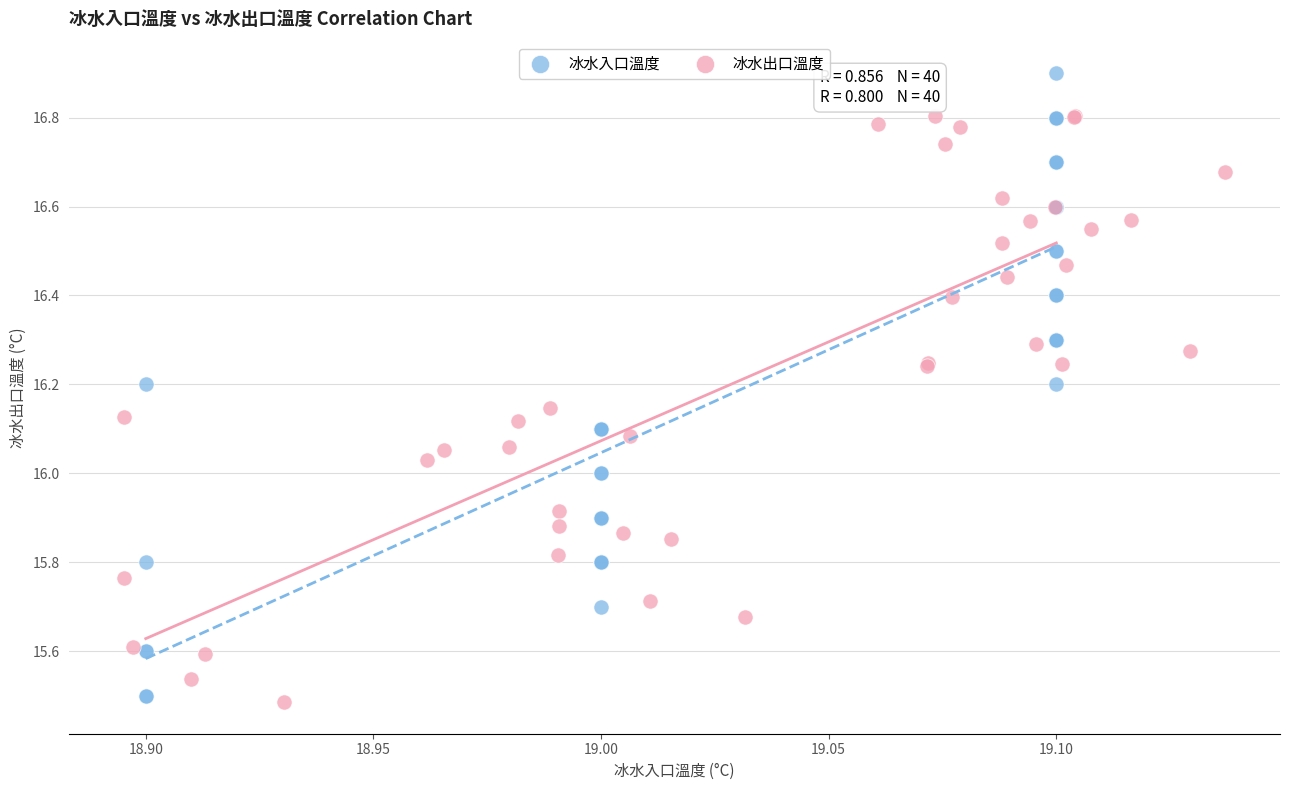

Which series contains the highest Y value?

冰水入口溫度